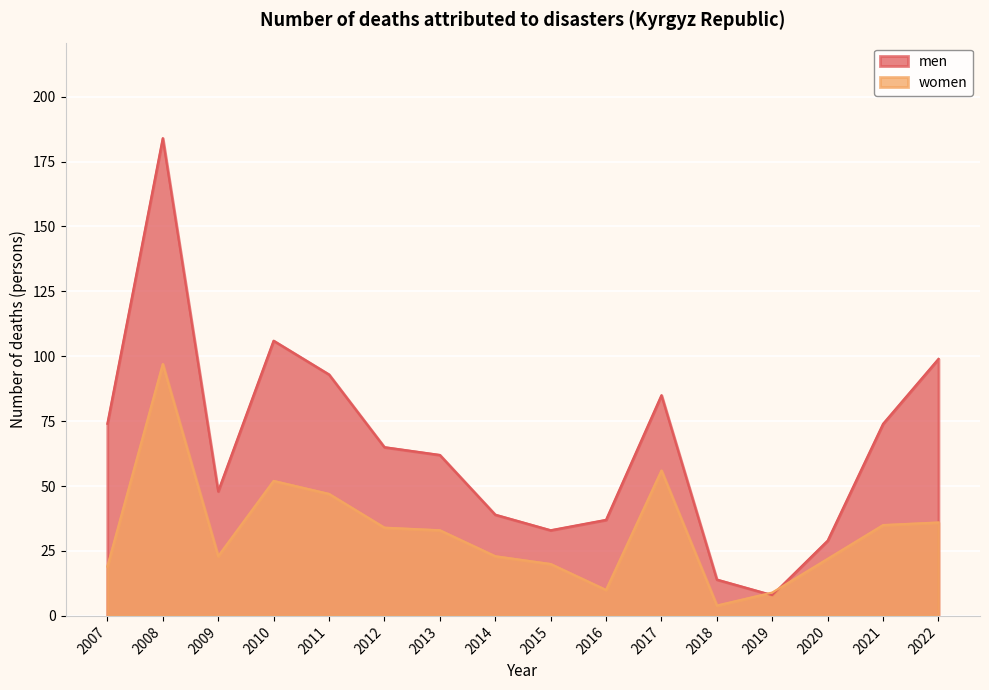

What is the value of the men point at the 8th from the left?

39